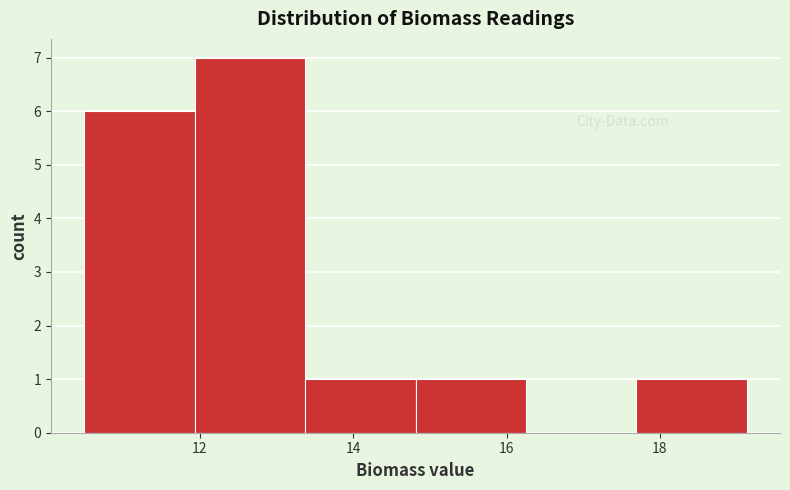

Which range on the x-axis has the tallest bar?

12.0 to 13.4